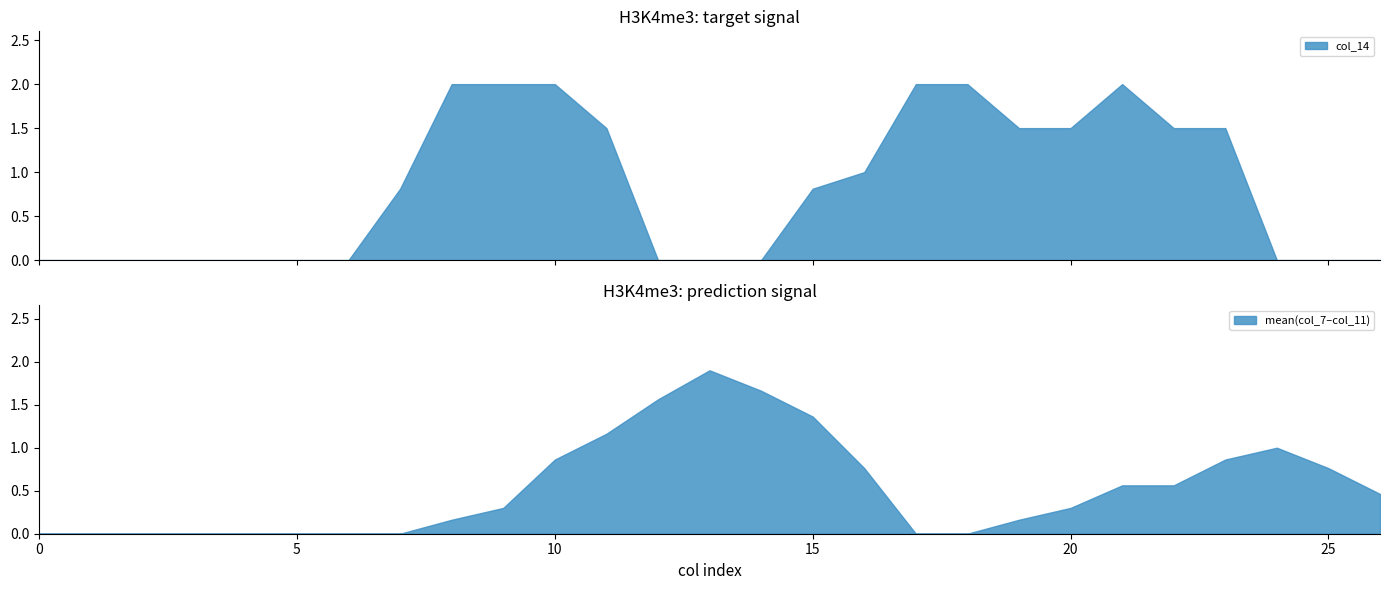

True or false: mean(col_7–col_11) has a value of 0.3 at 20.

True